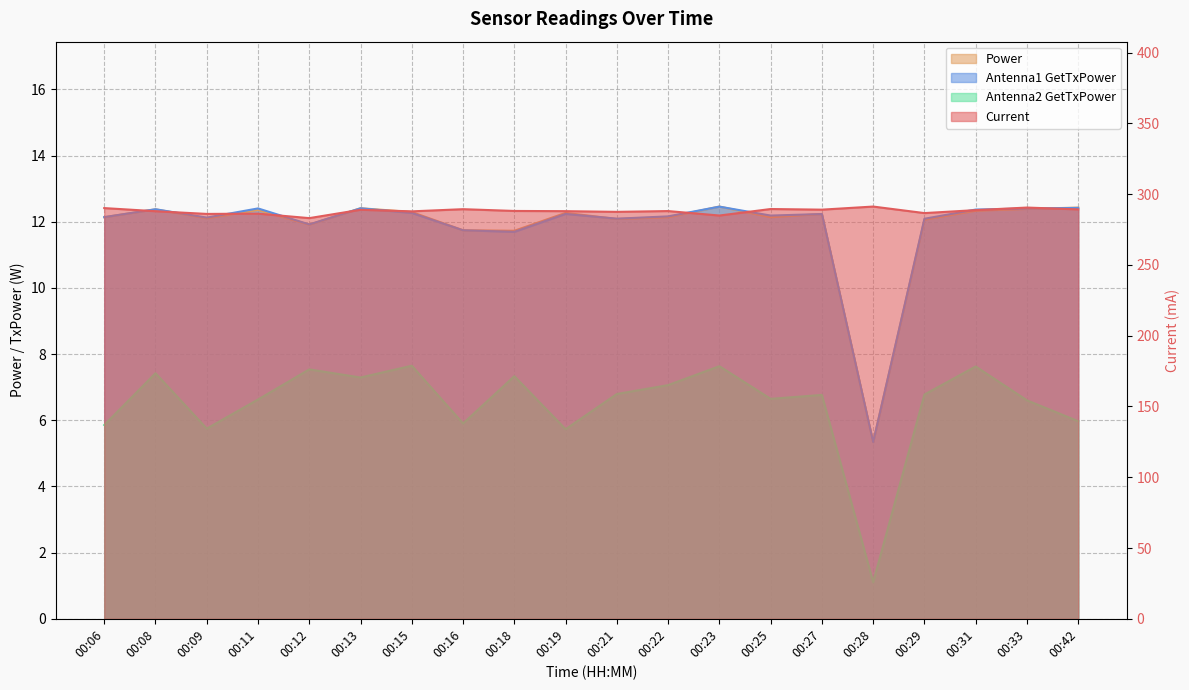

True or false: Antenna1 GetTxPower has a value of 5.3 at 00:28.

True